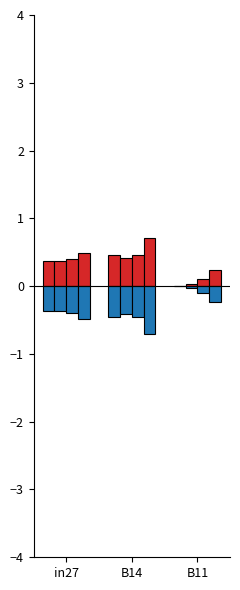

Count the number of data series in this chart.

8